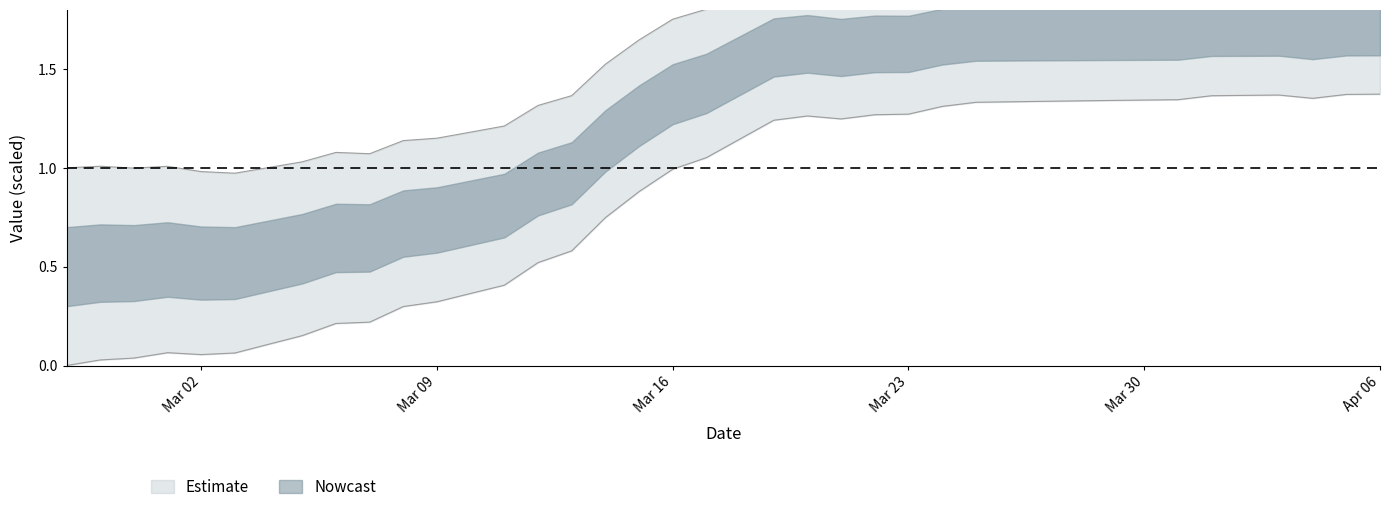

True or false: the data shows 0.6 at Mar 09.

False